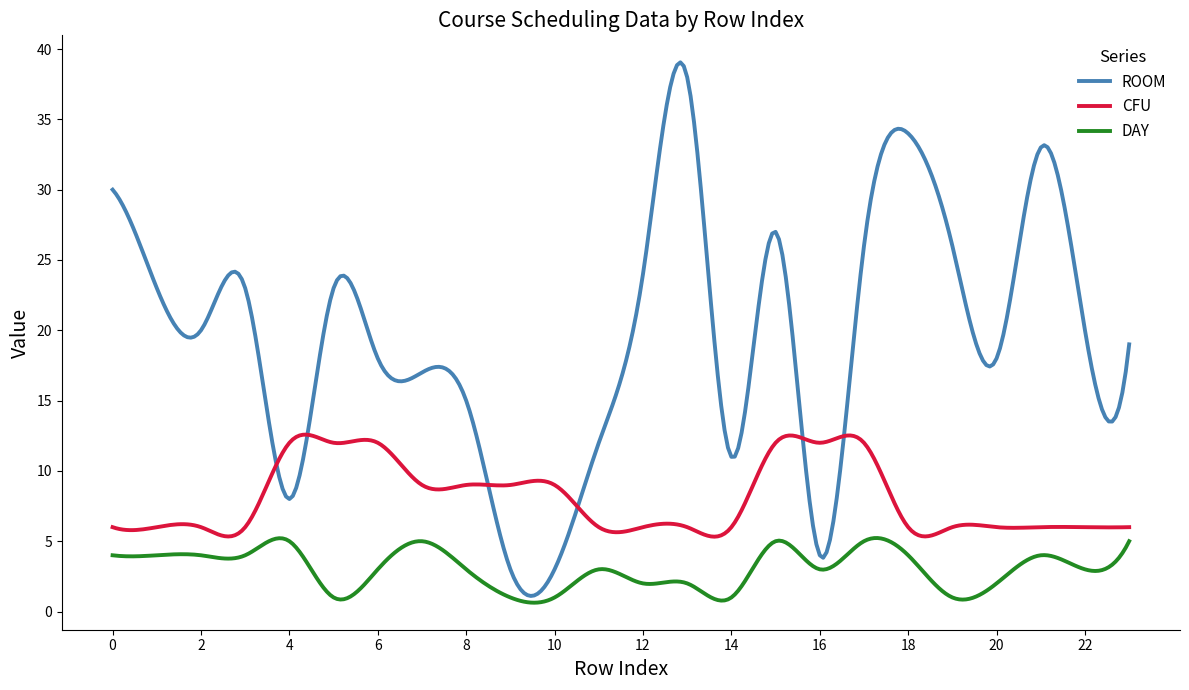

What is the maximum value shown in the chart?

39.1